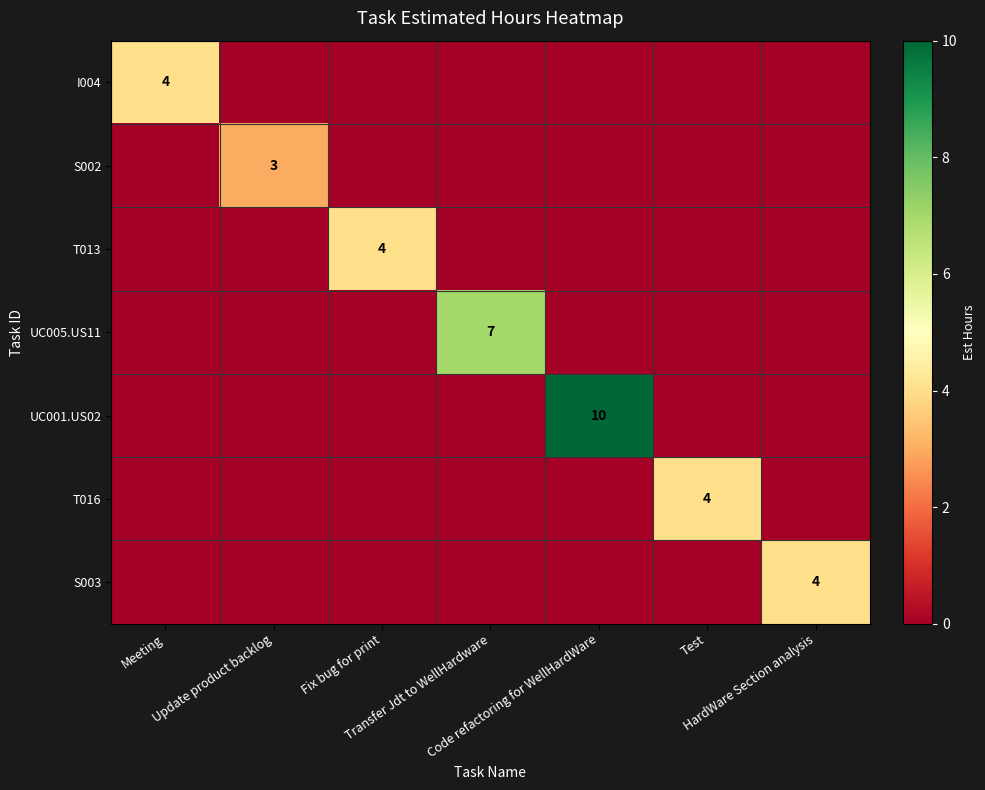

What is the difference between the I004 values at Meeting and Code refactoring for WellHardWare?

4